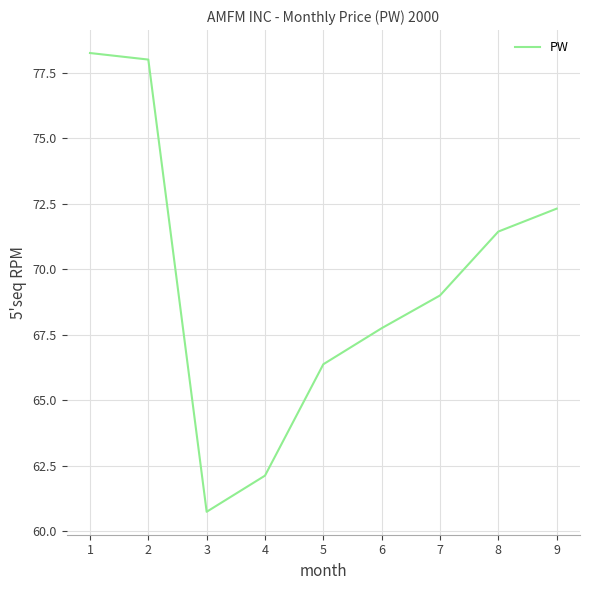

What is the change in value from 2 to 4?

-15.9